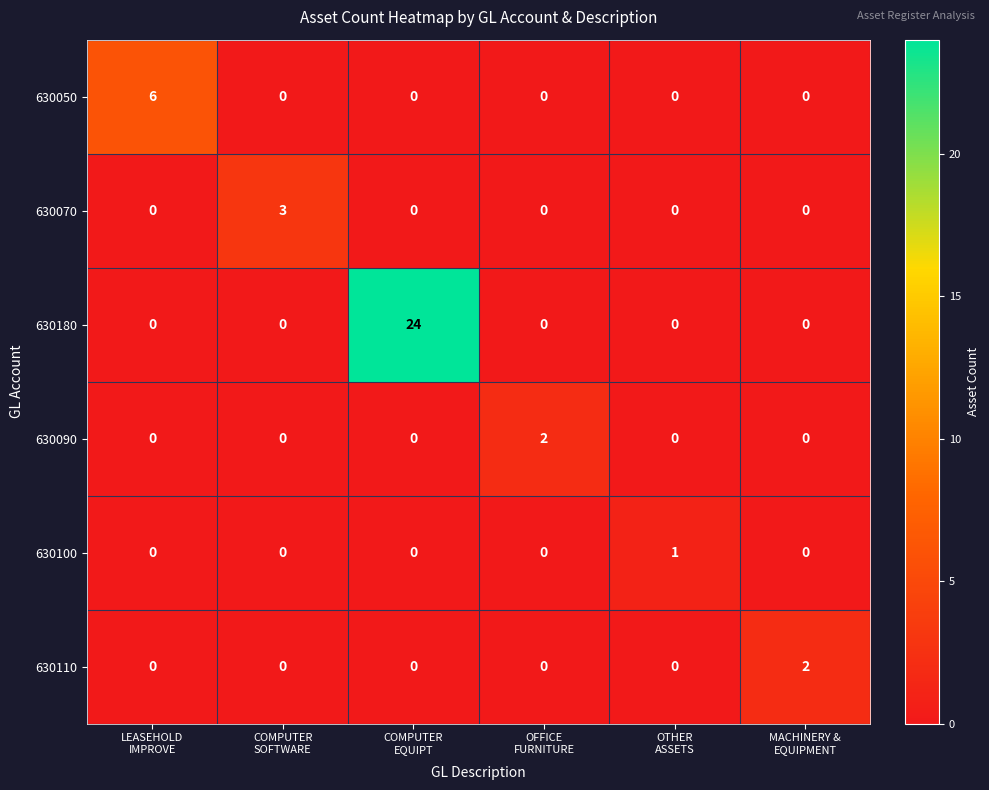

How many 630100 values are between 0 and 1?

6